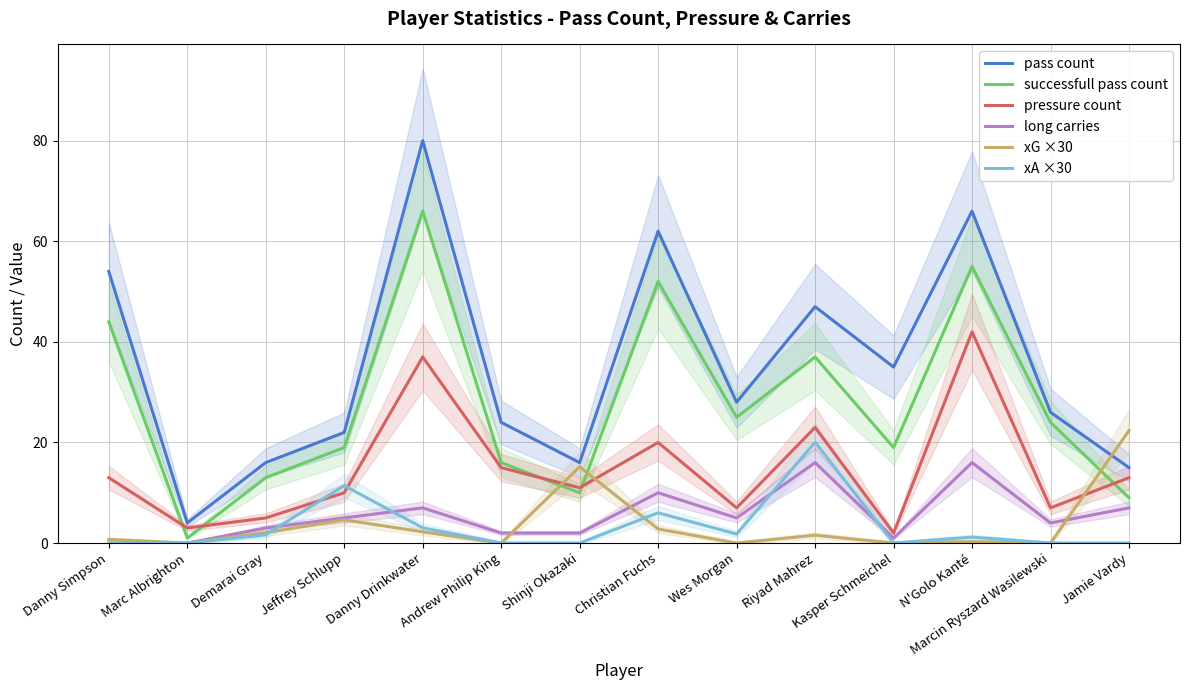

The pass count series shows 24.0 at Andrew Philip King. True or false?

True